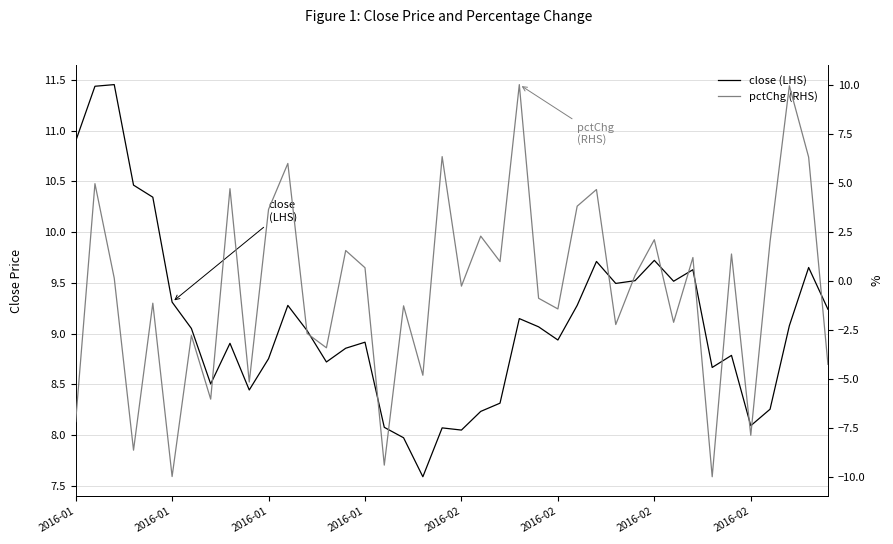

What are all the series names shown in the legend?

close (LHS), pctChg (RHS)